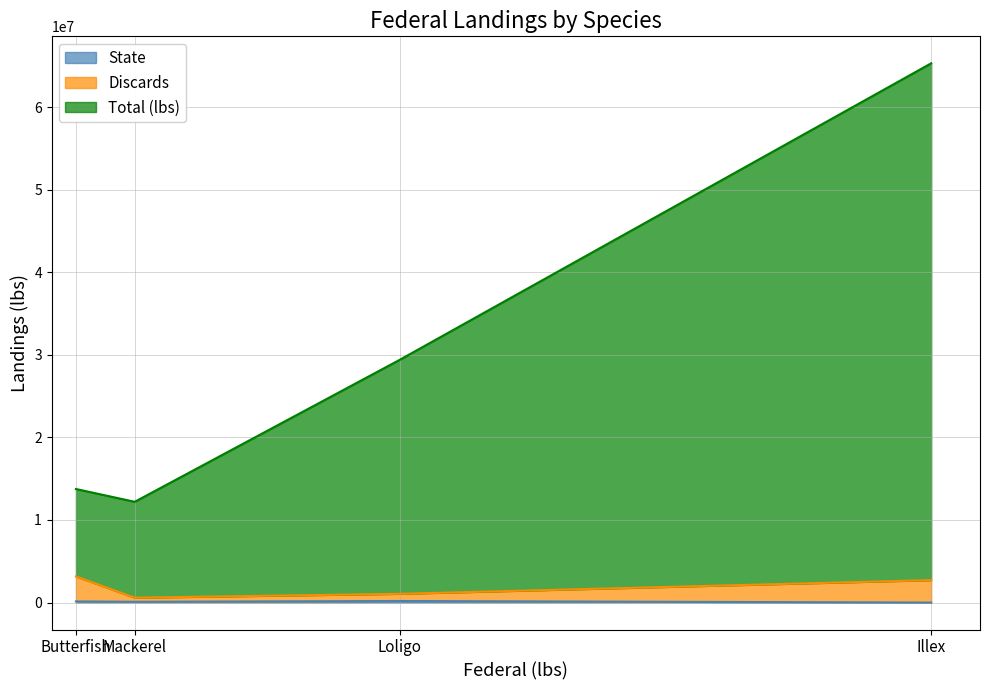

The value of Discards at Butterfish is 1852325. True or false?

False